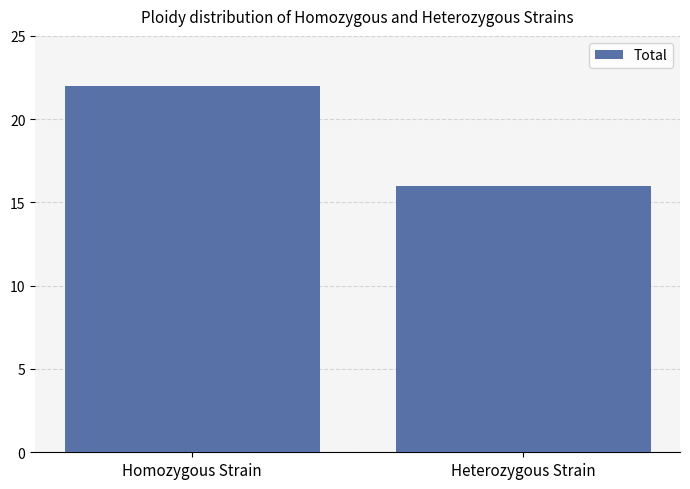

Reading left to right, extract all data points from this chart.

Homozygous Strain=22	Heterozygous Strain=16